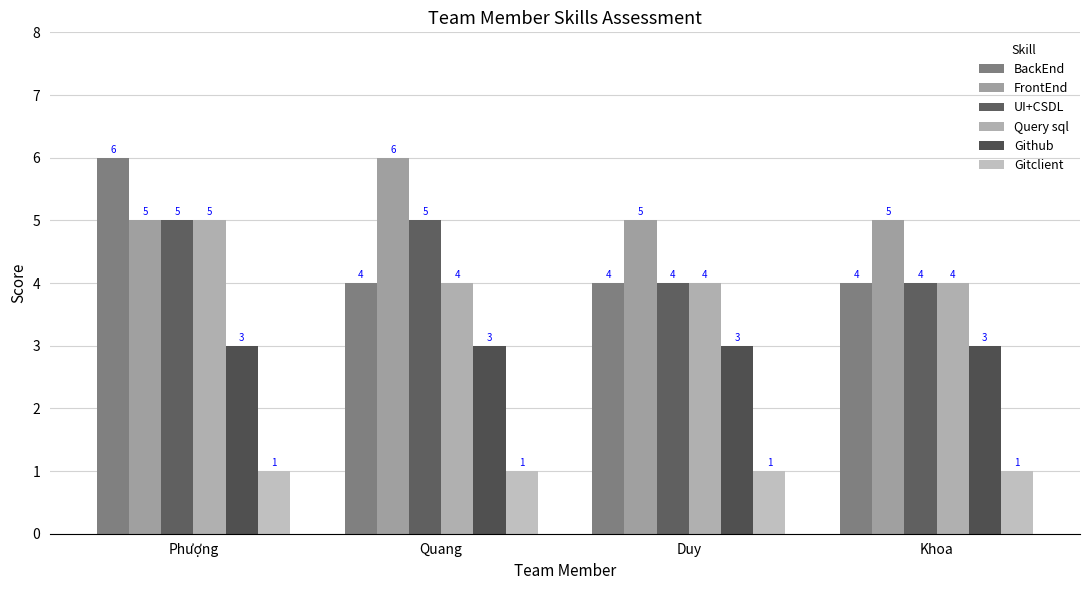

Between Quang and Khoa, which series saw the biggest shift?

FrontEnd